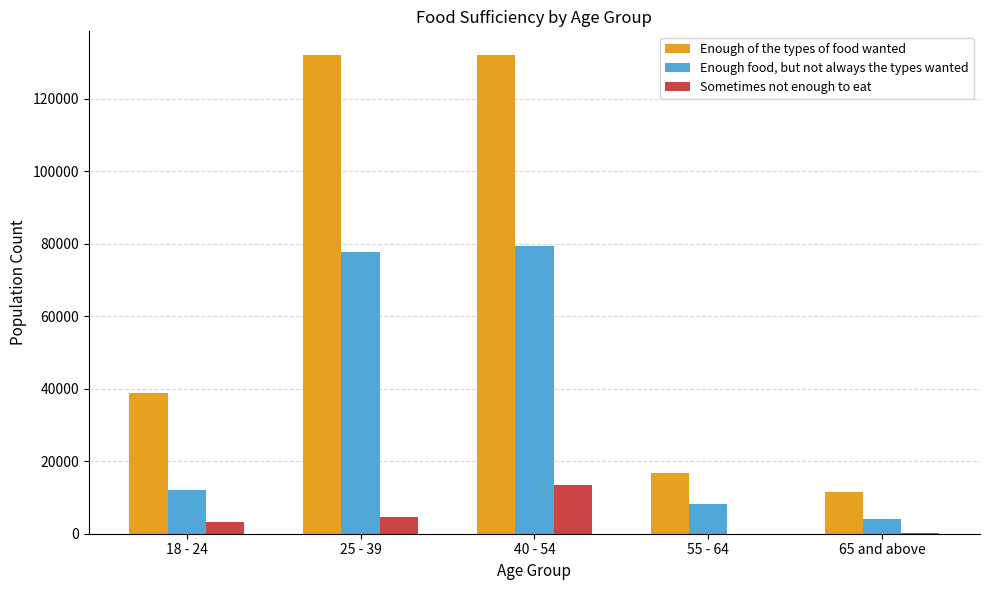

Between 18 - 24 and 55 - 64, which series saw the biggest shift?

Enough of the types of food wanted